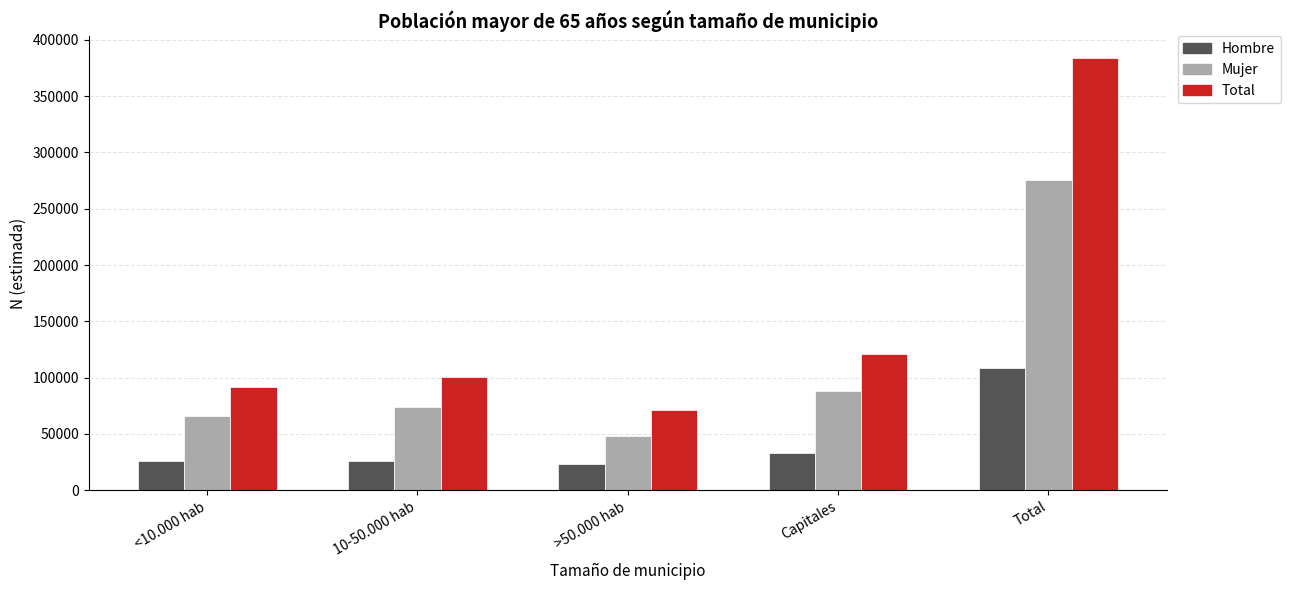

What is the spread (max minus min) of values at >50.000 hab?

47689